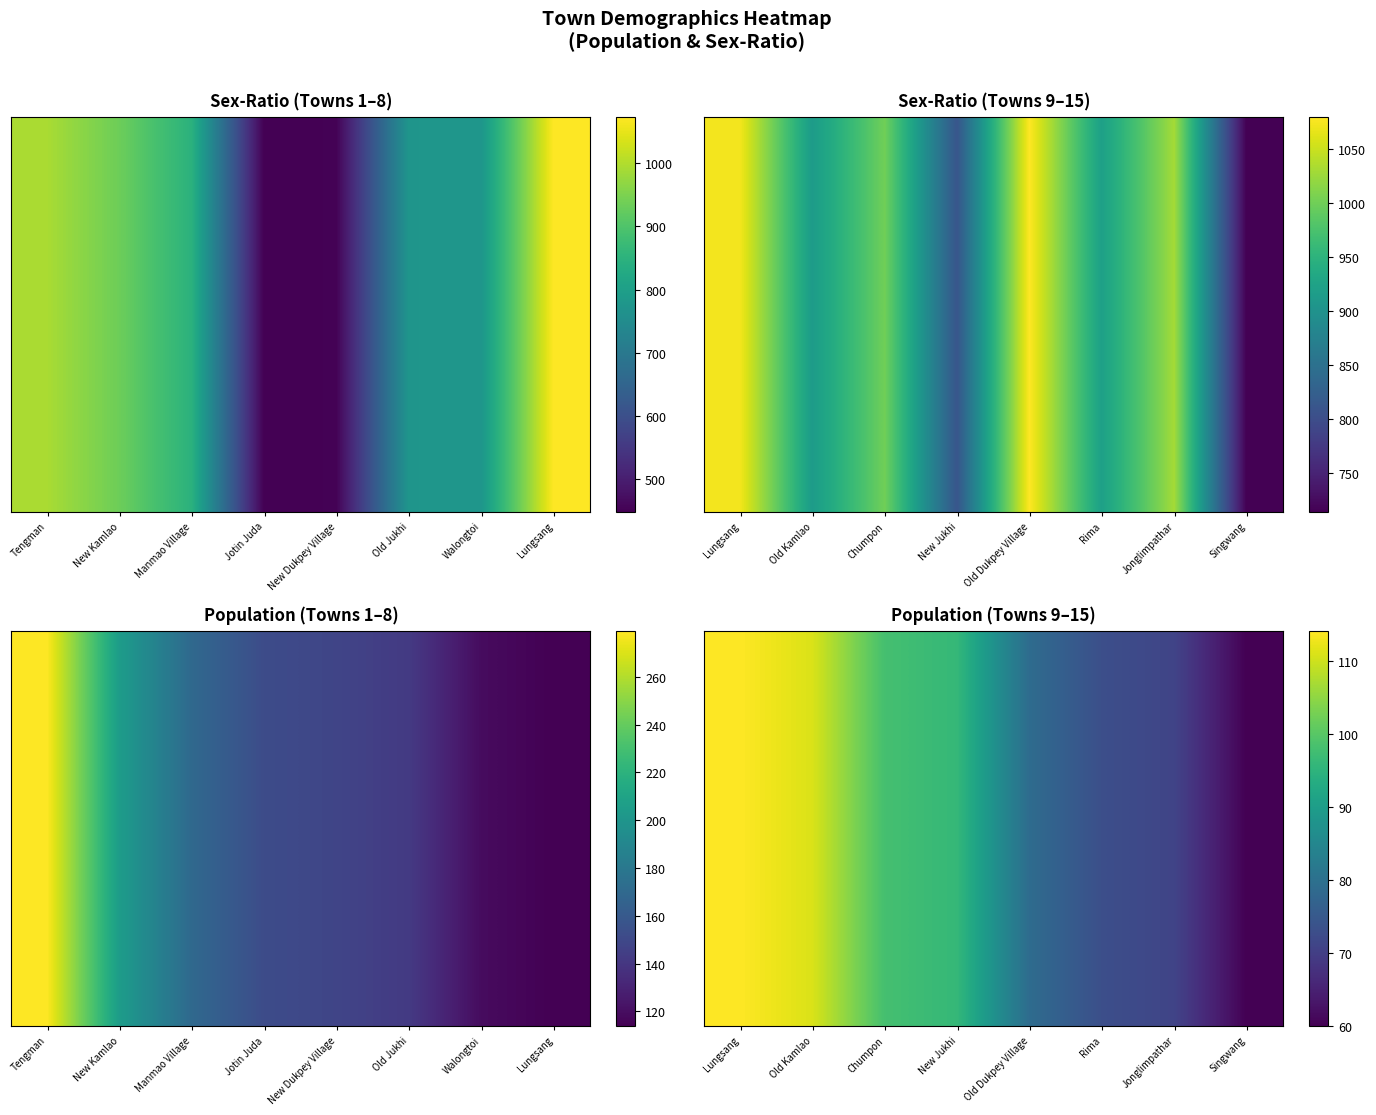

What is the minimum value shown in the chart?

60